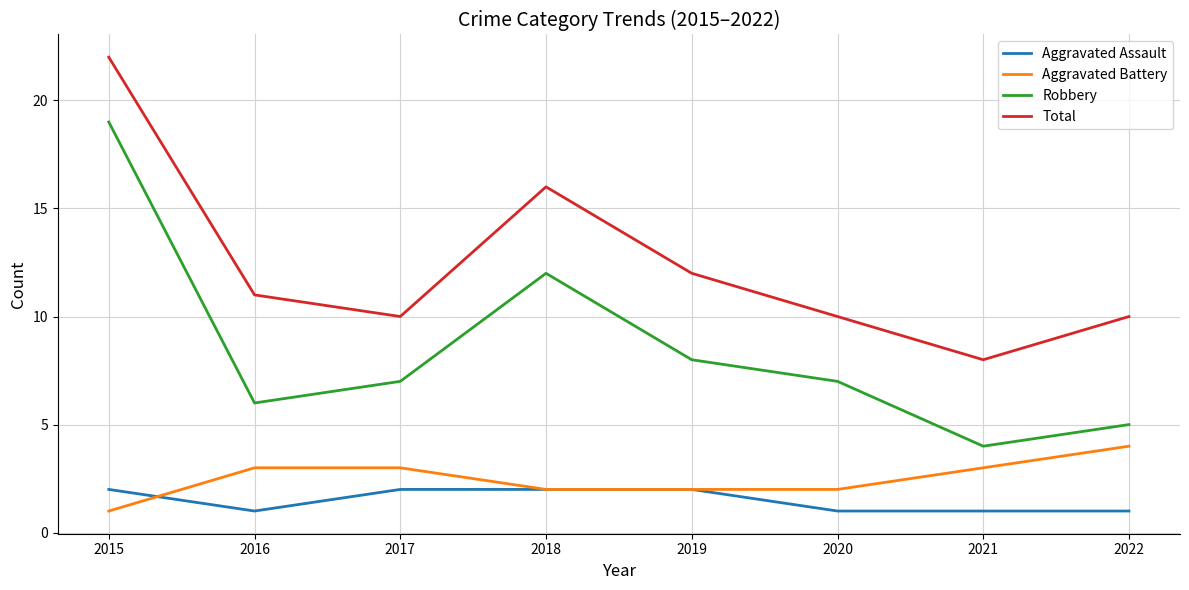

How many lines are shown in the chart?

4